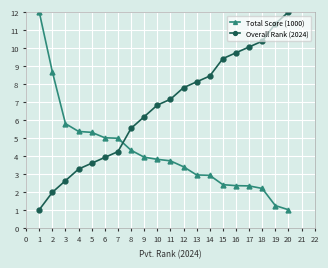

Is this an area chart (filled region under the line)?

No